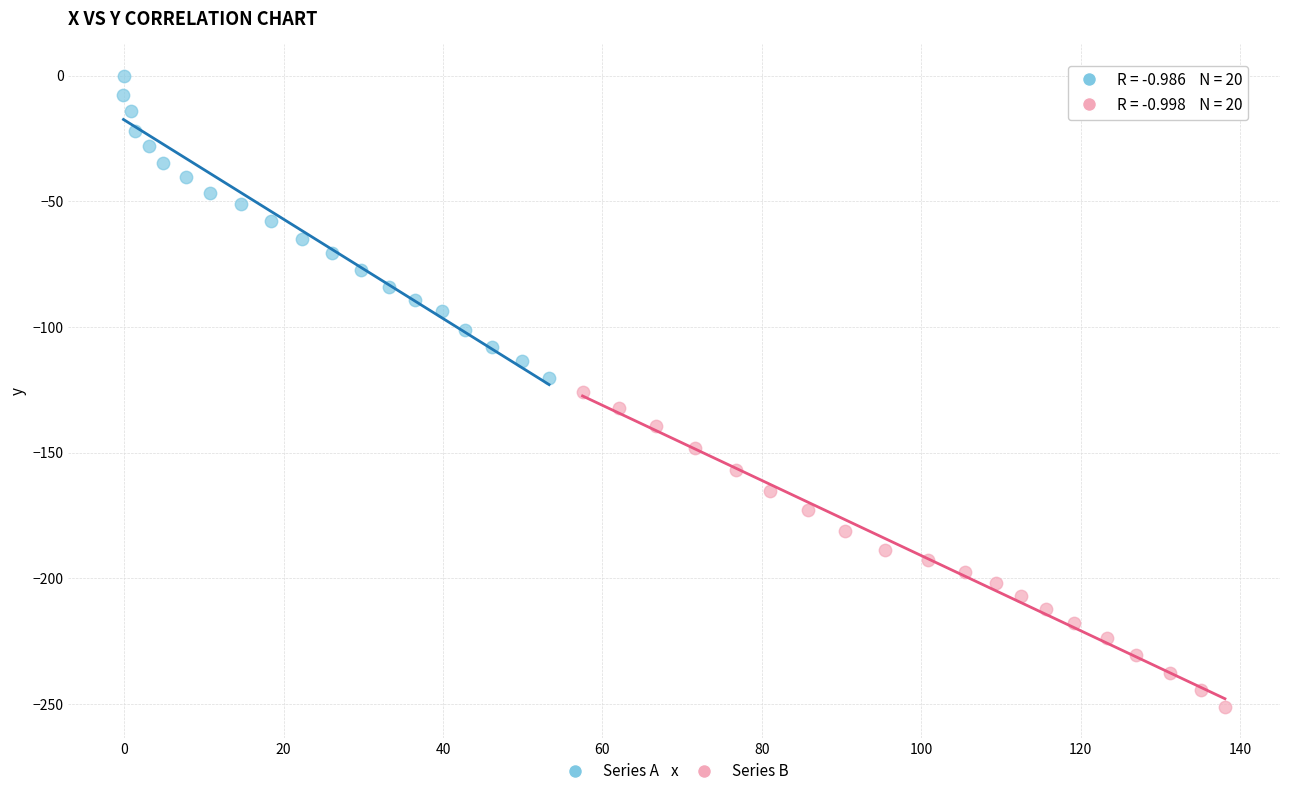

Which series has the widest spread of Y values?

Series B